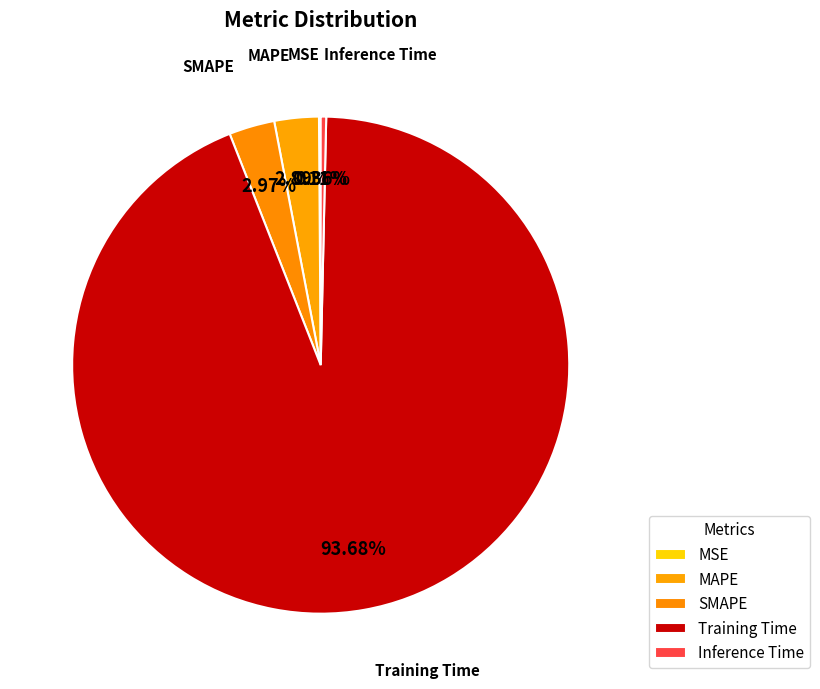

To the nearest percent, what portion does Training Time represent?

94%